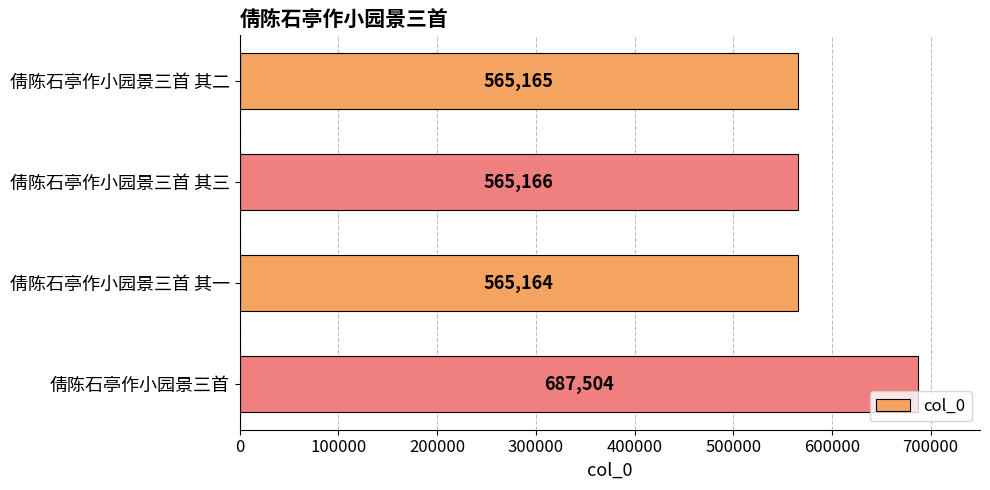

Count the number of categories in the chart.

4